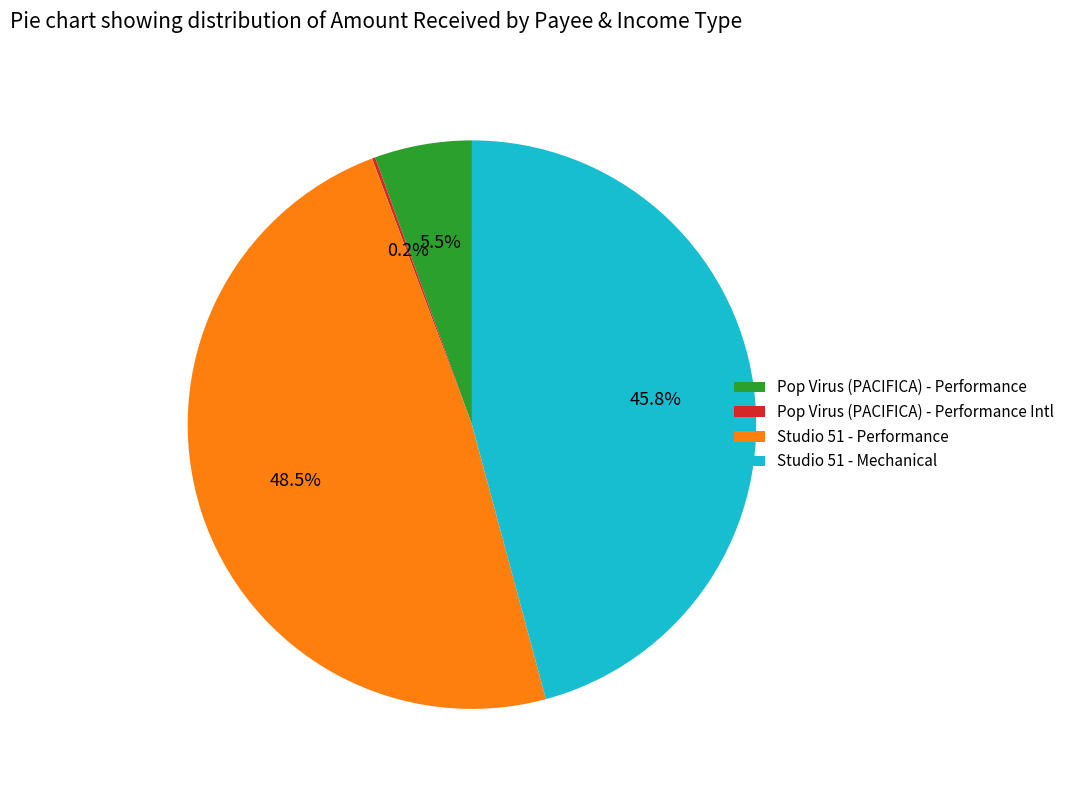

To the nearest percent, what is the difference between the largest and smallest slice percentages?

48%